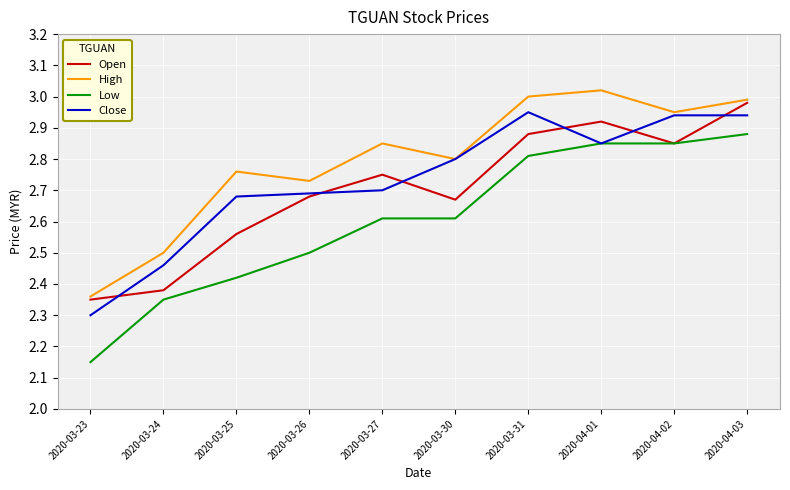

What is the sum of the Close values at 2020-03-26 and 2020-03-27?

5.4